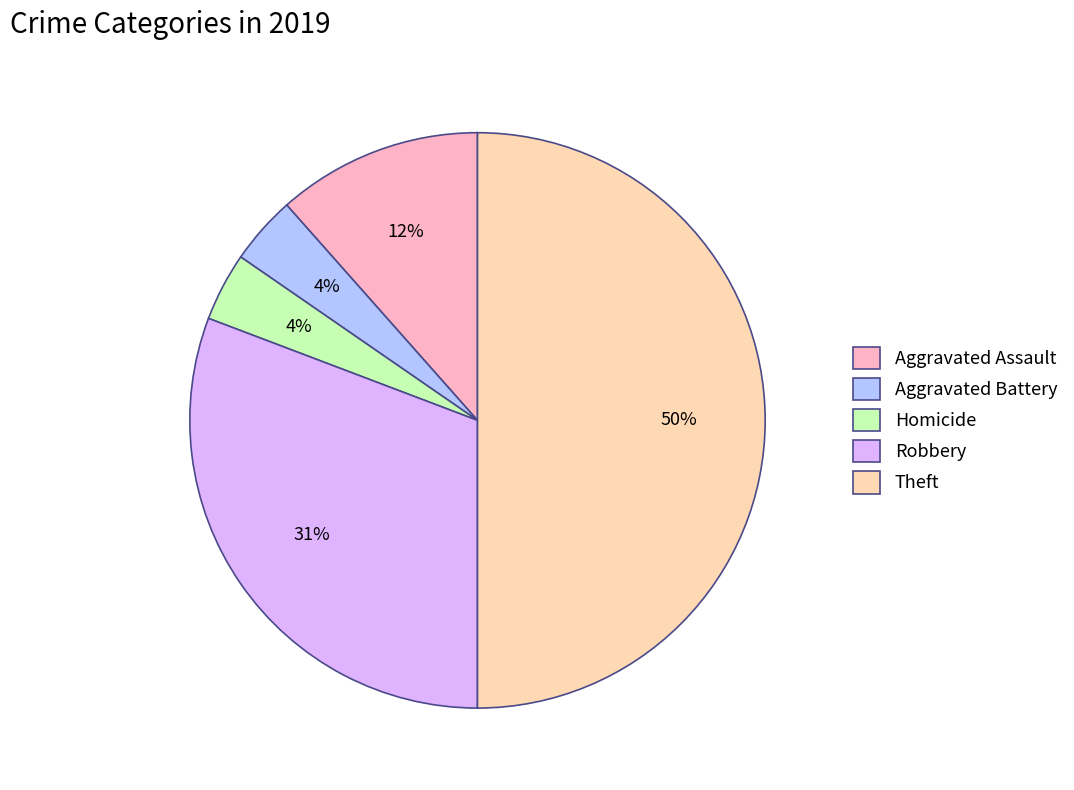

What is the largest slice in the pie chart?

Theft